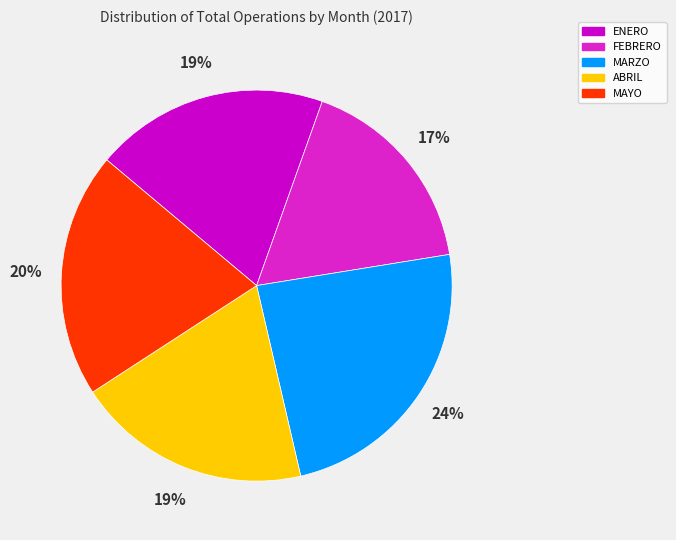

Between ABRIL and MAYO, which is larger?

MAYO